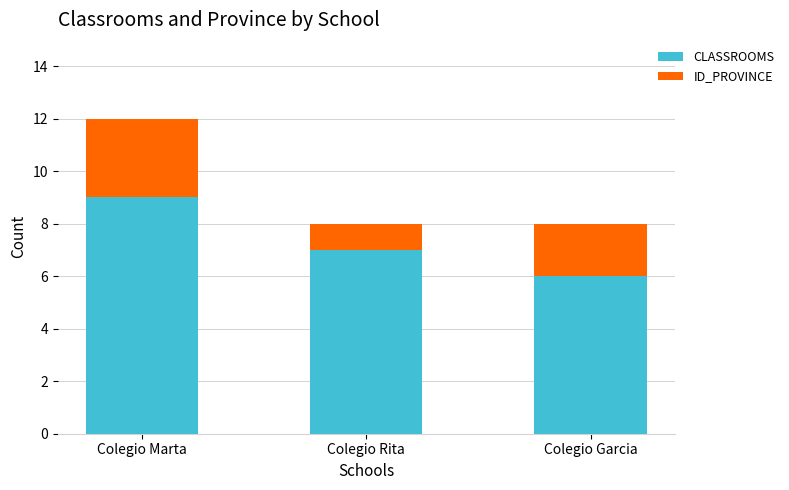

What is the approximate value of CLASSROOMS at Colegio Marta?

9